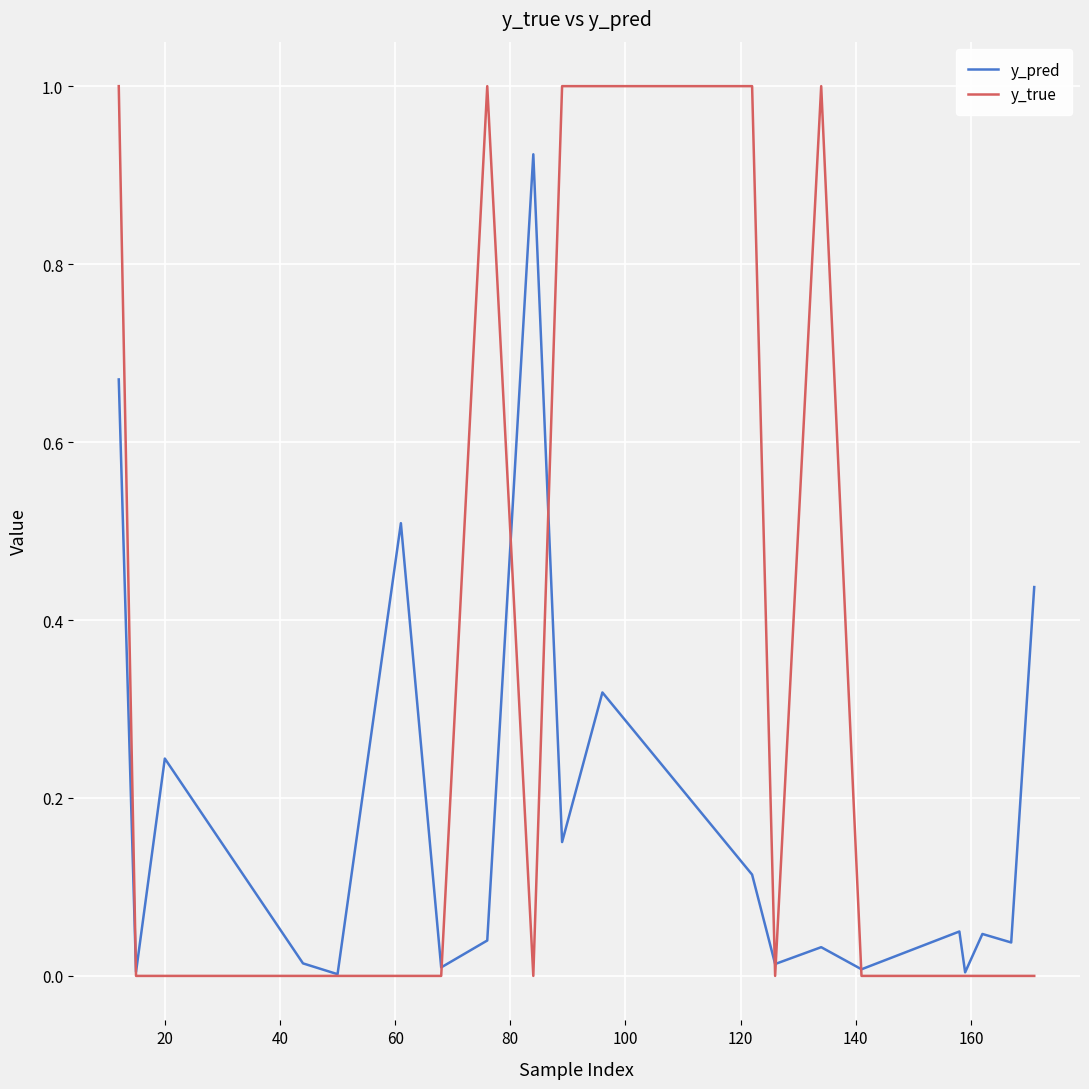

List the series in order of their overall mean, lowest first.

y_pred, y_true